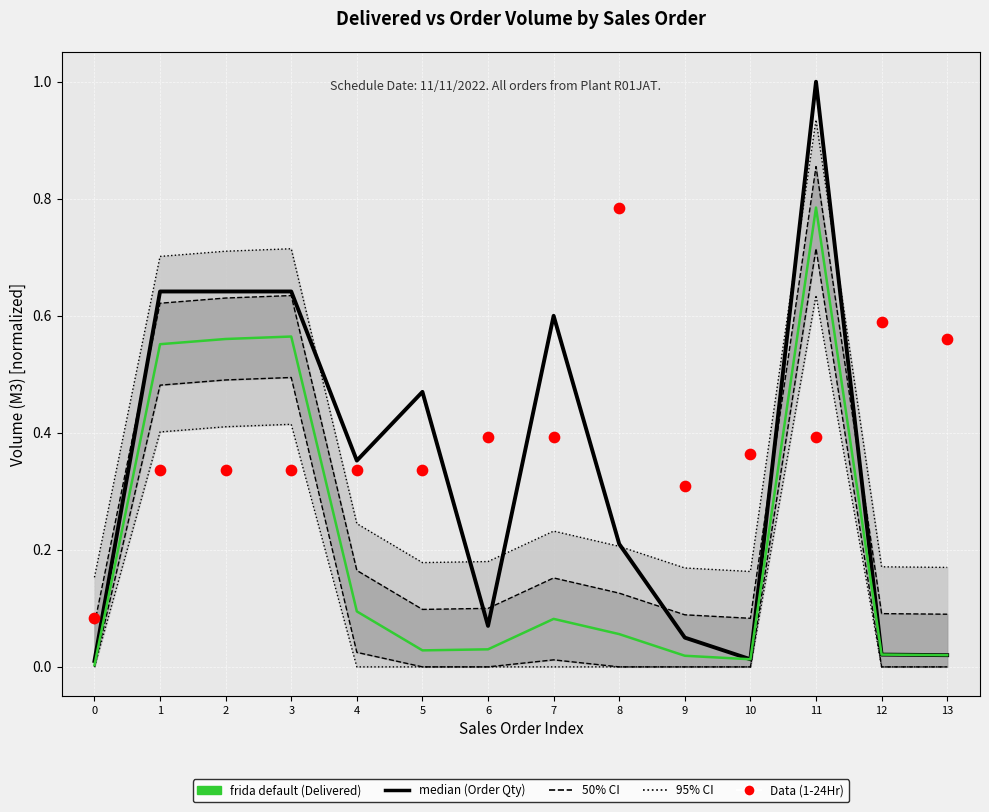

Is the value of 50% CI at 4 greater than the value of frida default (Delivered) at 8?

Yes